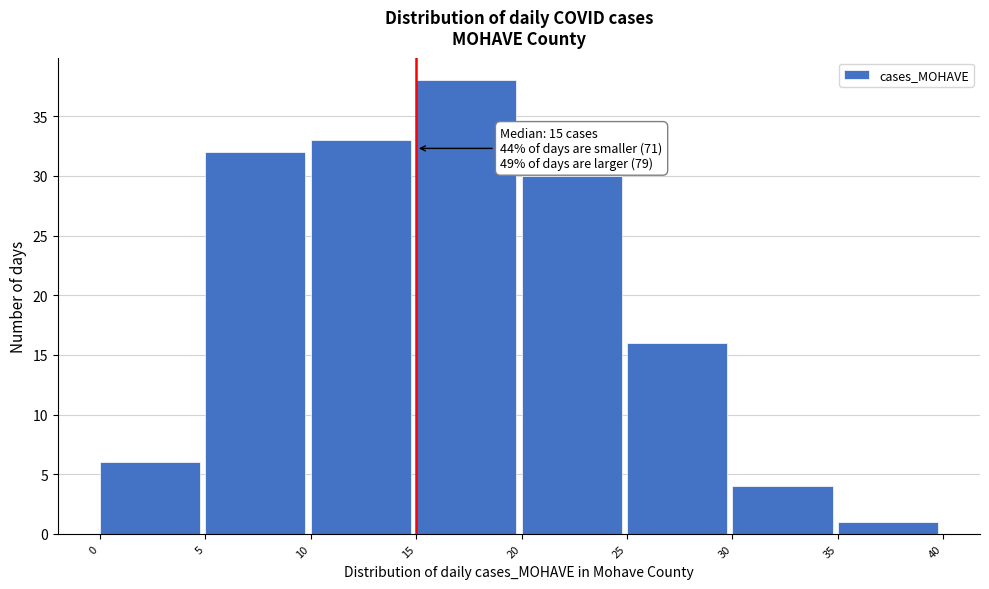

Over which range of the x-axis is the bar tallest?

15 to 20